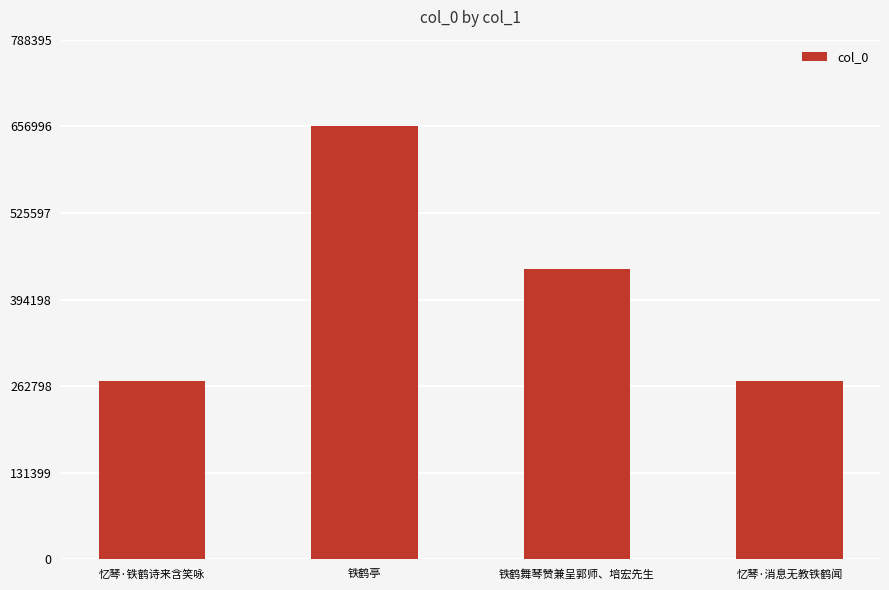

What is the label of the 1st bar from the left?

忆琴·铁鹤诗来含笑咏